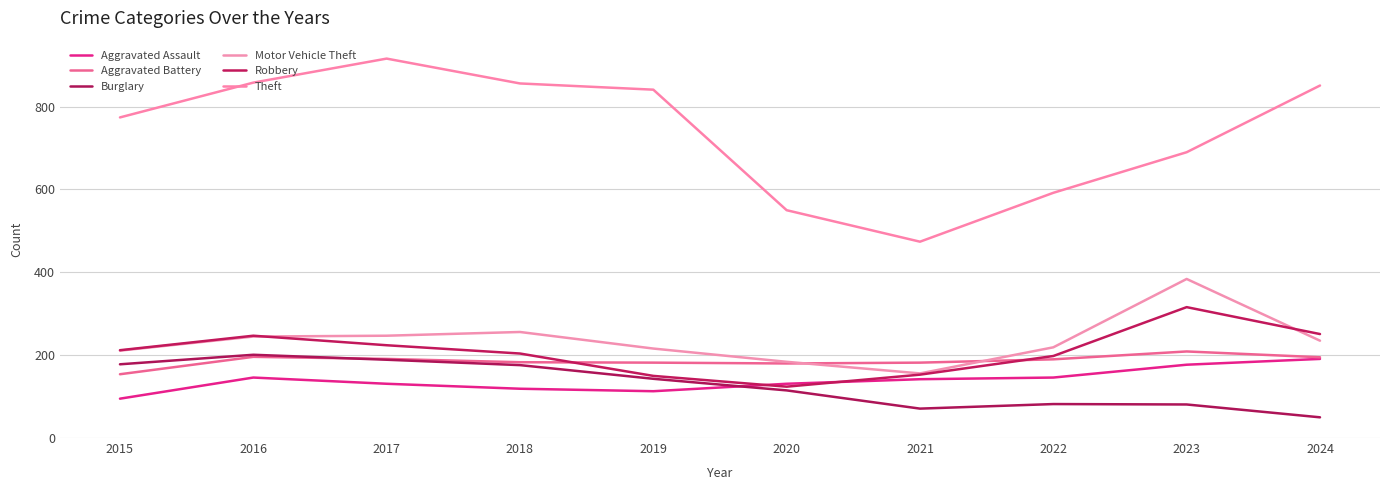

Between 2020 and 2021, which series saw the biggest shift?

Theft